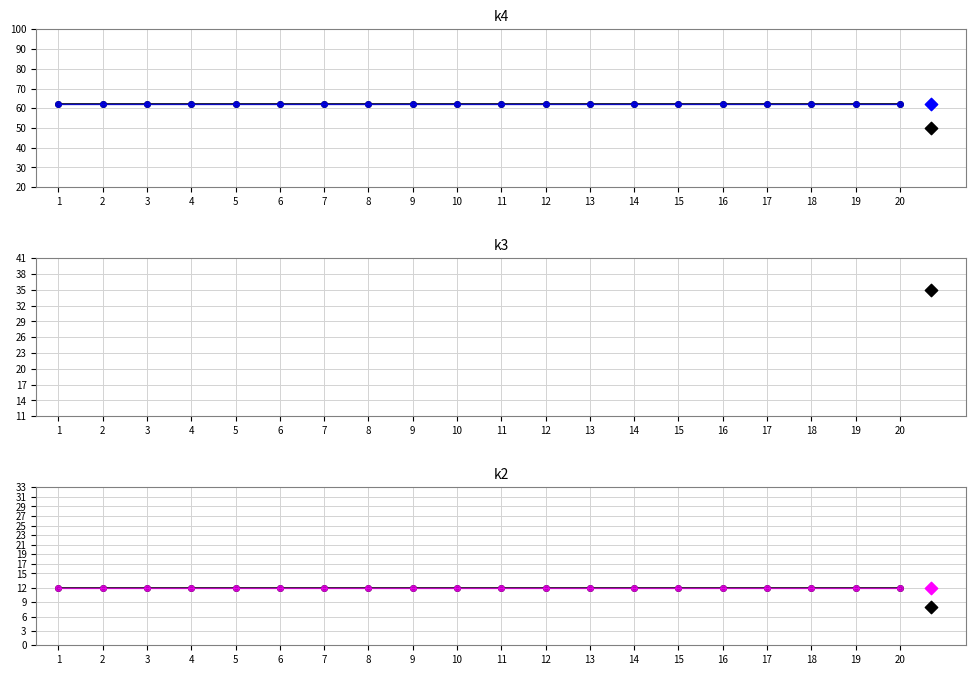

Which series contains the highest Y value?

k4